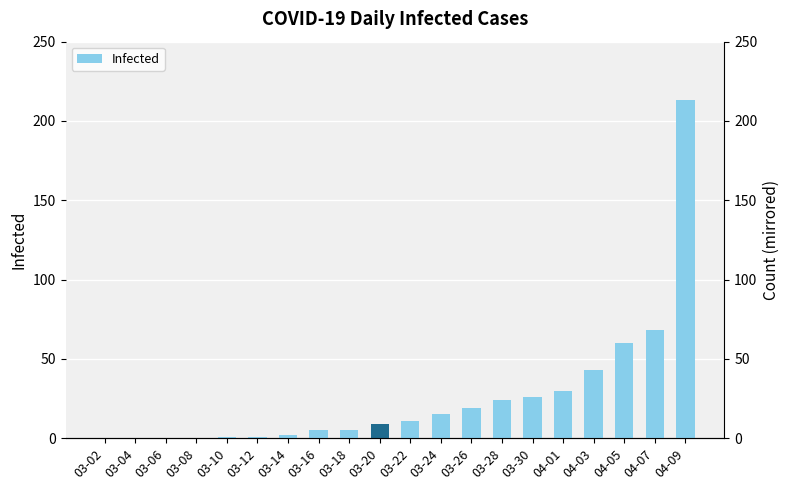

Does the chart contain stacked bars?

No